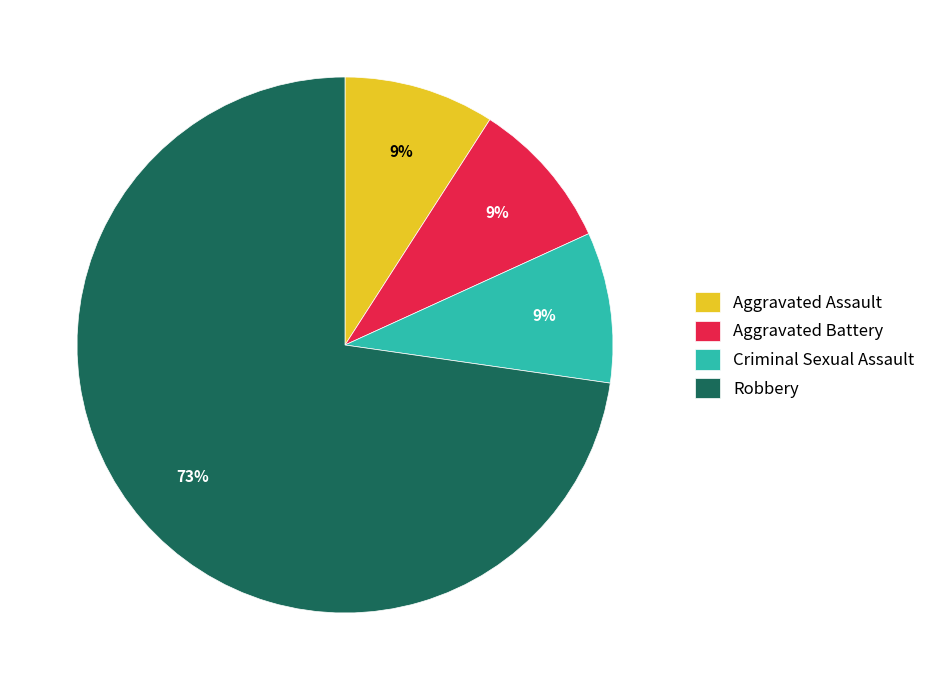

Combined, do Aggravated Assault and Criminal Sexual Assault account for over 50%?

No